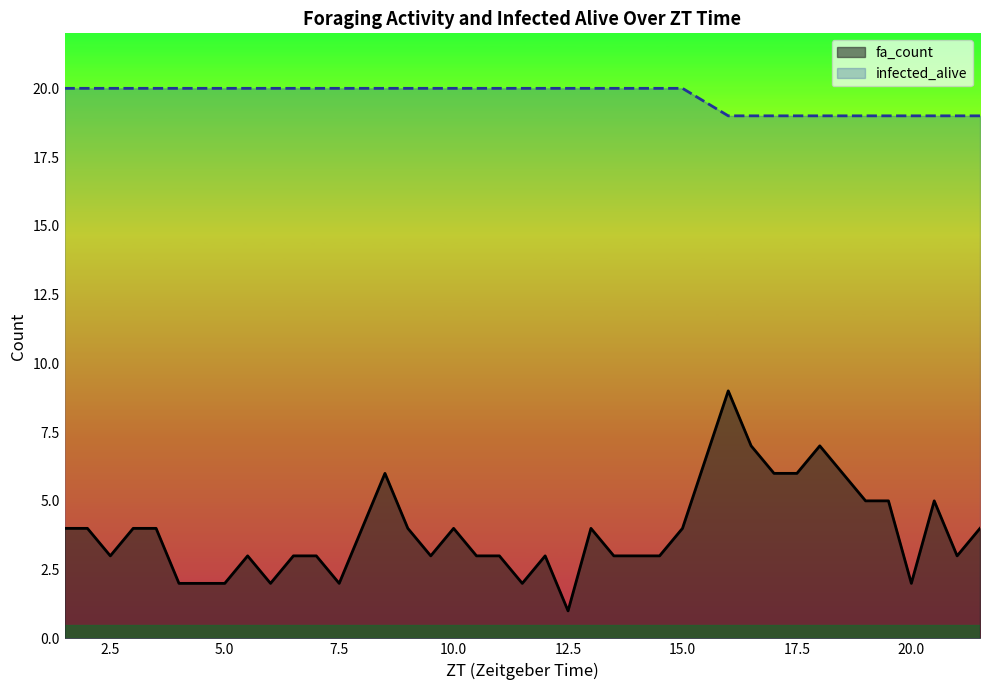

At how many categories does at least one series exceed 1?

40